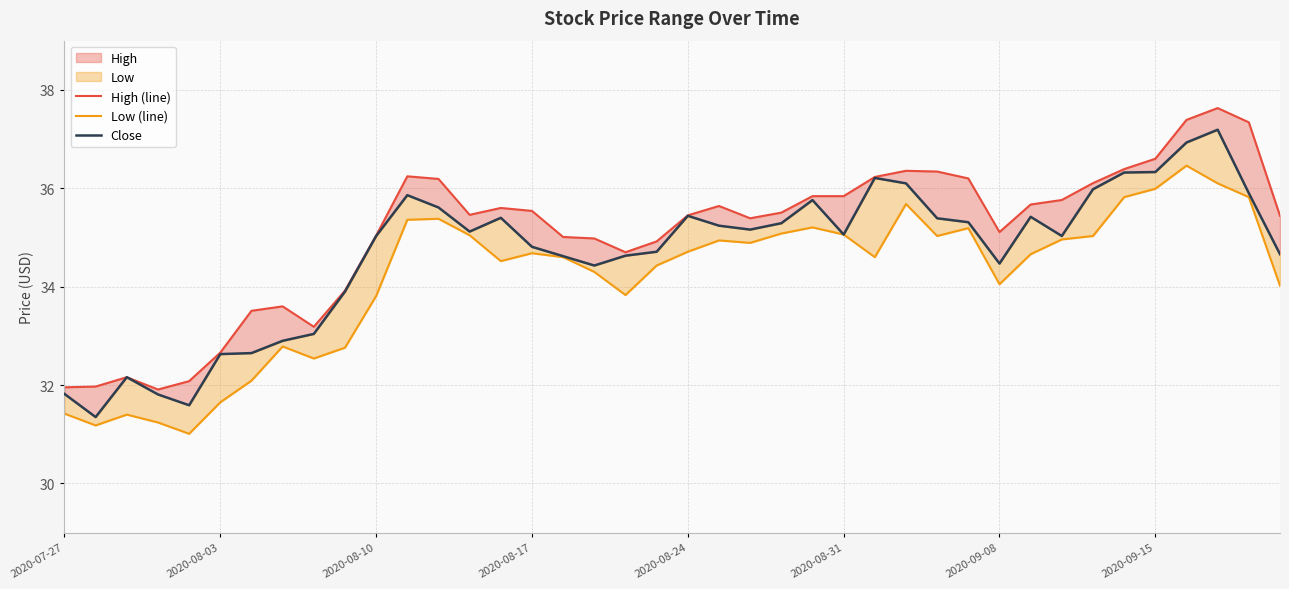

Is it true that Low (line) equals 19.5 at 16?

False